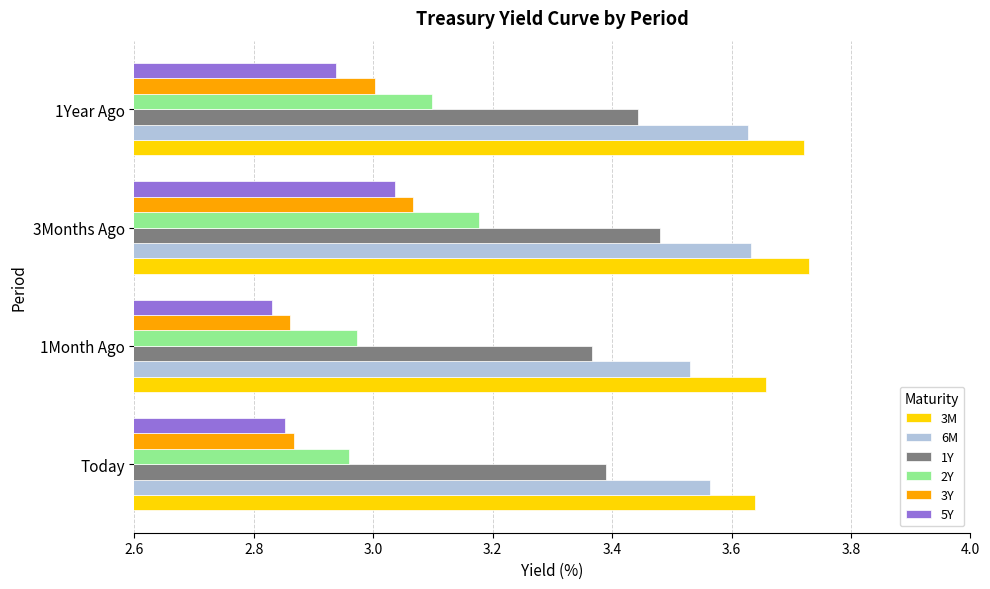

At 1Year Ago, list the series in order from largest to smallest.

3M, 6M, 1Y, 2Y, 3Y, 5Y